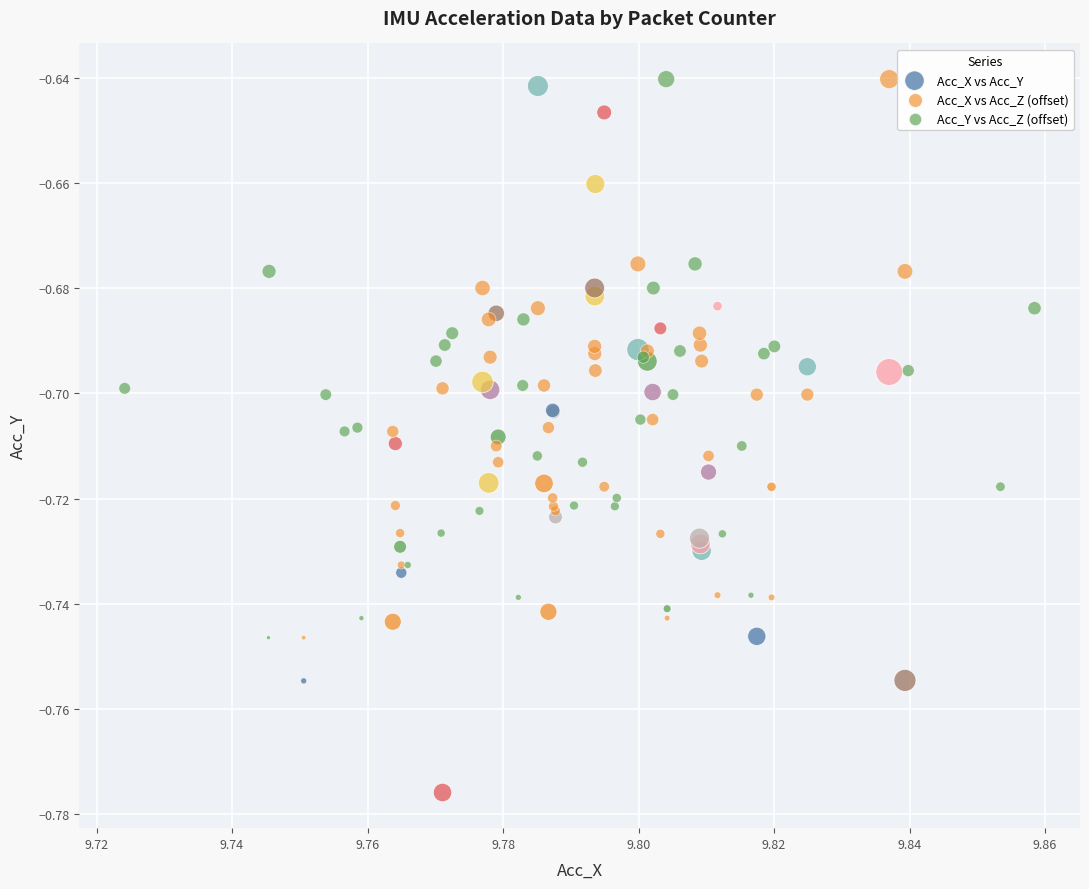

Which series contains the lowest Y value?

Acc_X vs Acc_Y